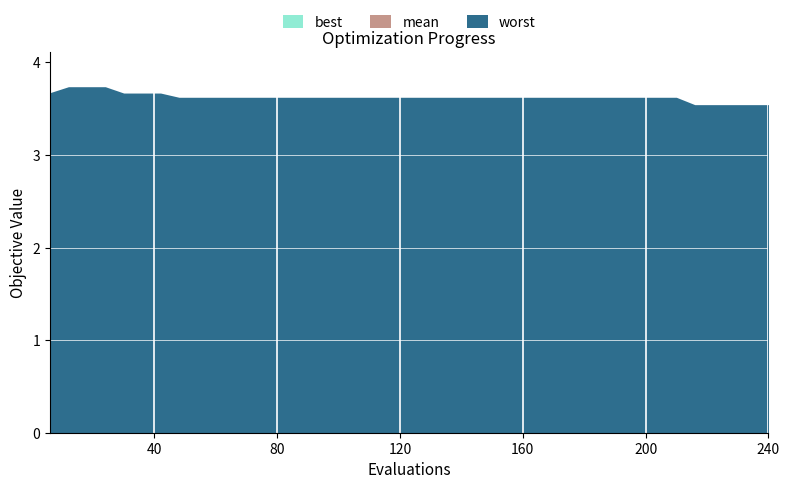

At which label is best closest to 1?

48